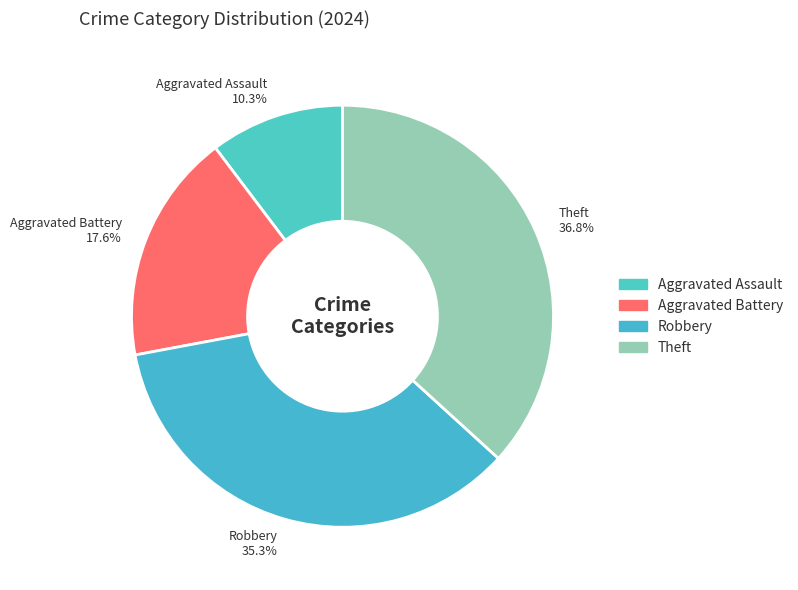

What percentage is NOT represented by Robbery?

64.7%